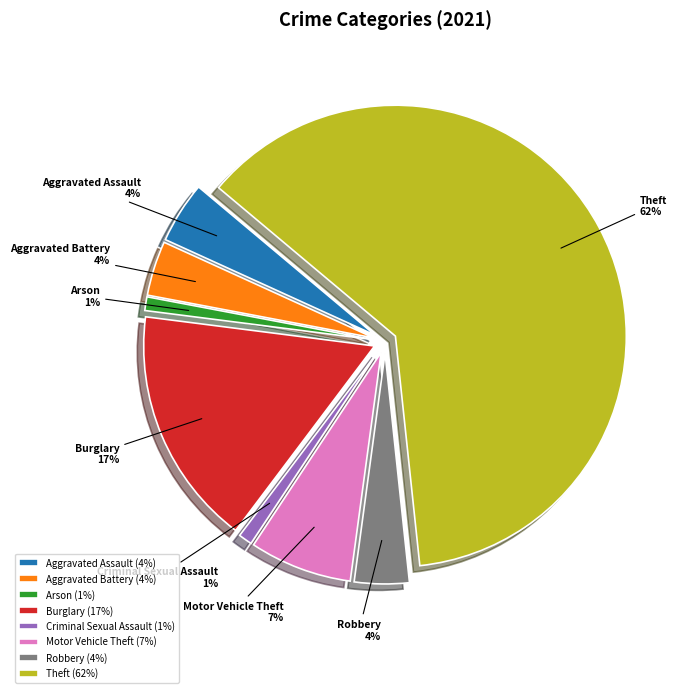

True or false: Motor Vehicle Theft accounts for 18% of the total.

False